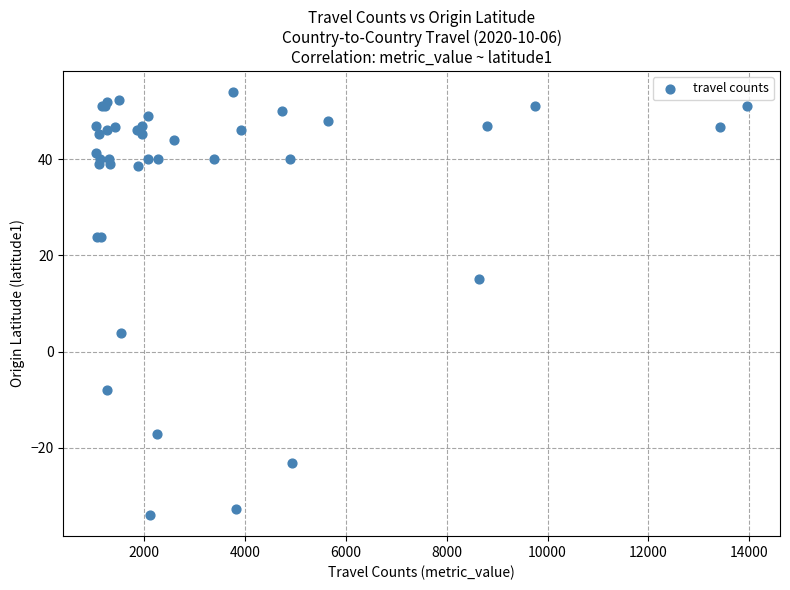

What Y value in the scatter plot is closest to 10?

15.0